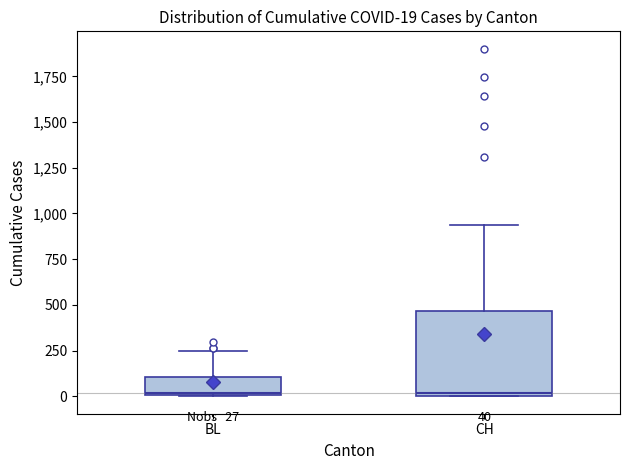

Comparing the boxes themselves (not the whiskers), which one is the tallest?

CH